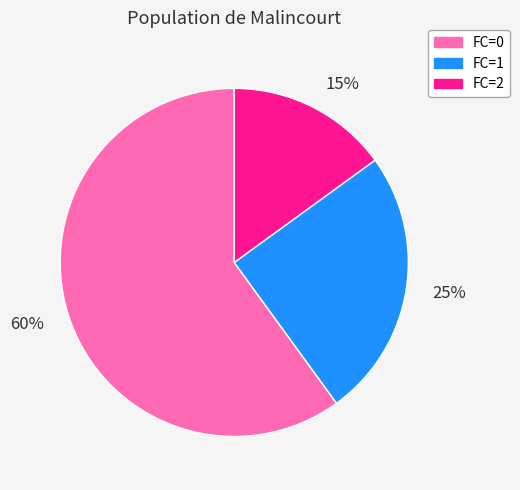

What is the smallest slice in the pie chart?

FC=2